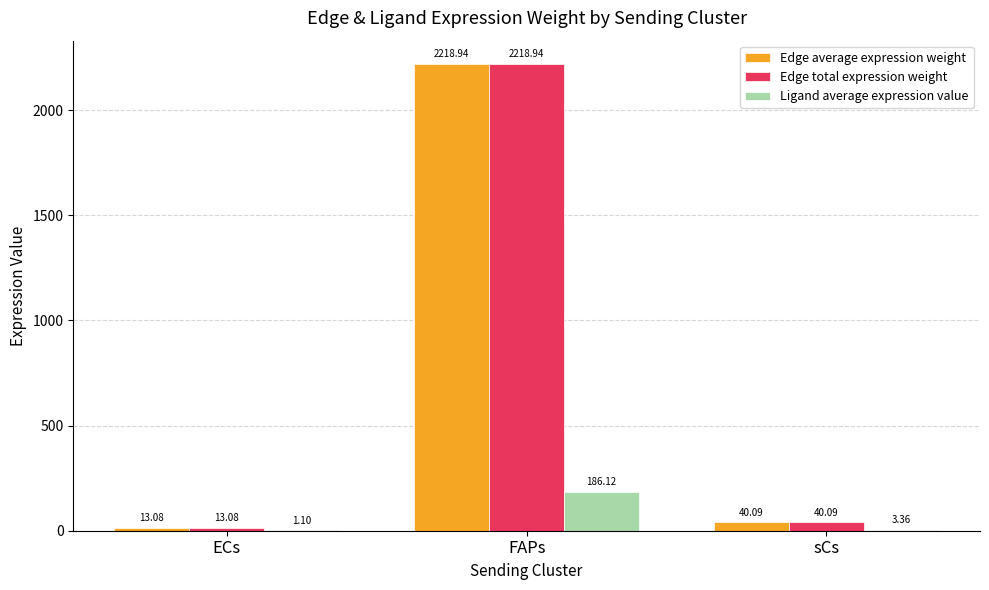

At which category is the sum across all series the highest?

FAPs